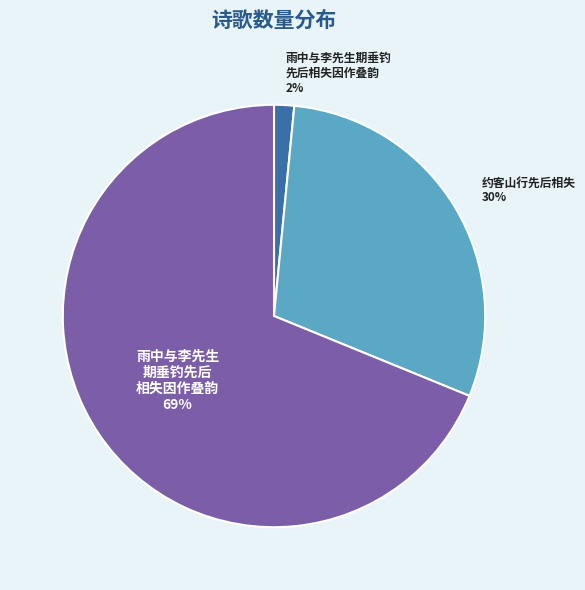

How many slices are in this pie chart?

3